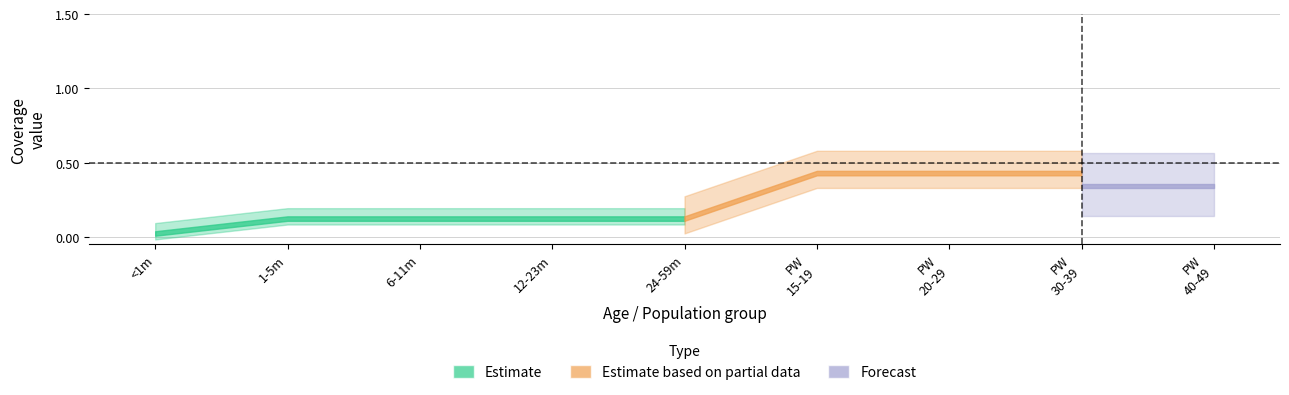

What is the label of the 5th point from the right?

24-59 meses